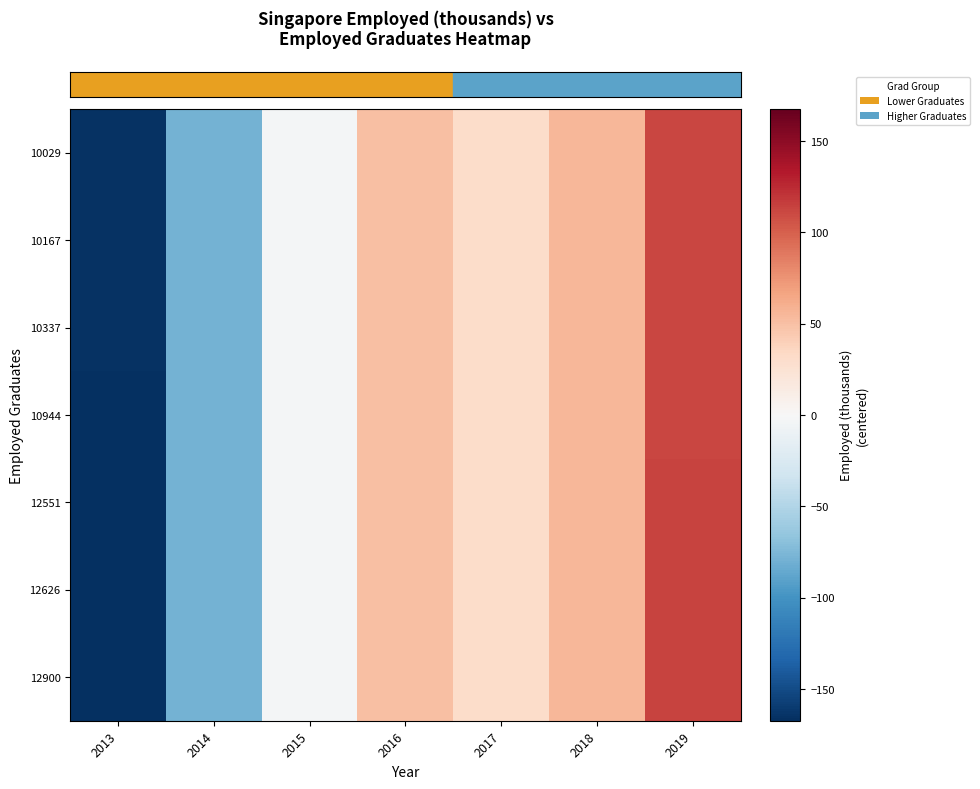

What is the greatest value displayed?

112.8